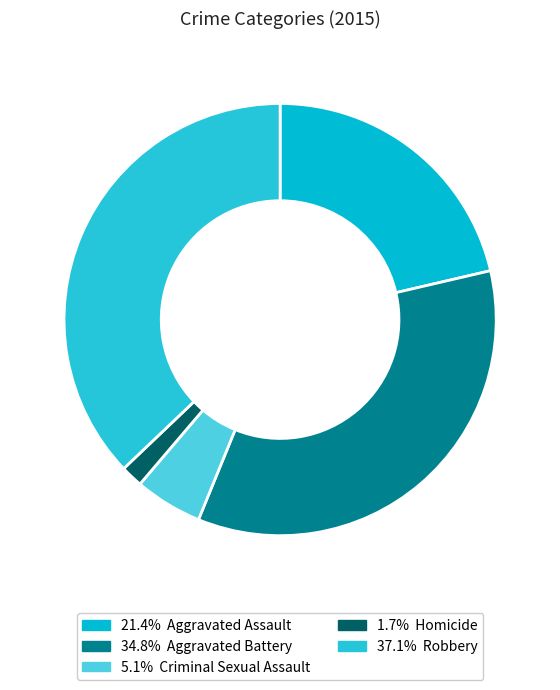

How many segments does this pie chart have?

5